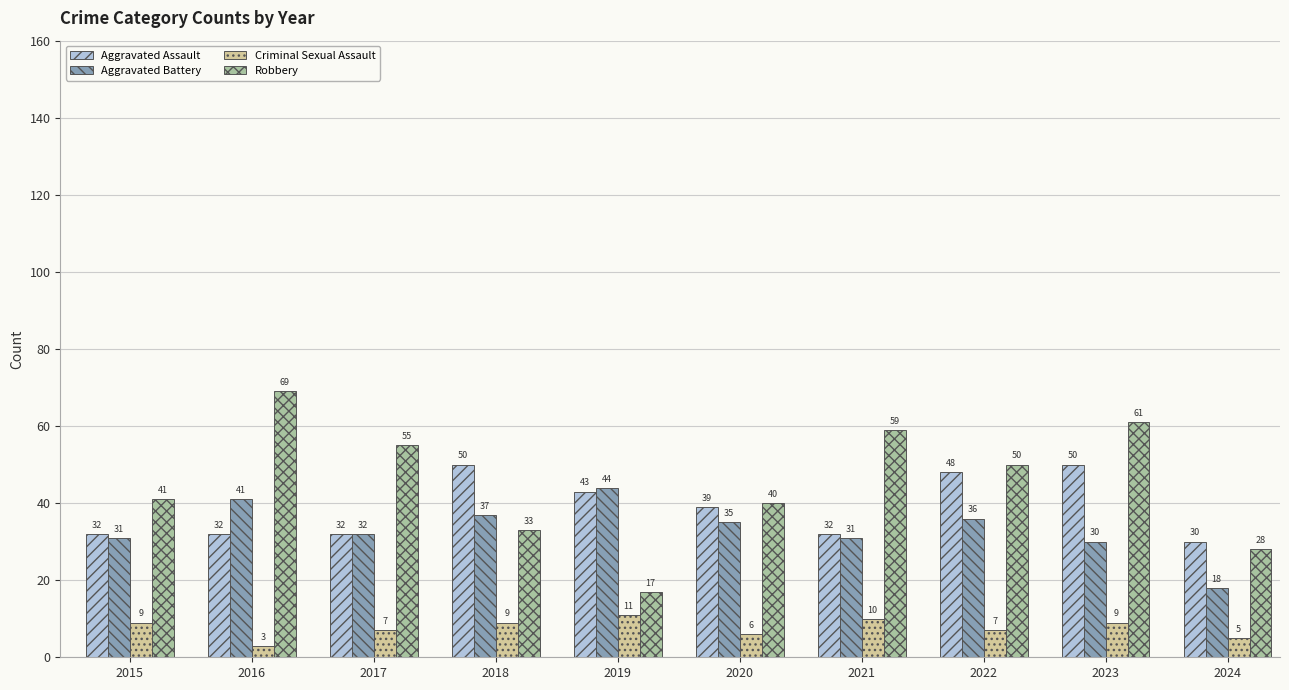

What are all the series names shown in the legend?

Aggravated Assault, Aggravated Battery, Criminal Sexual Assault, Robbery